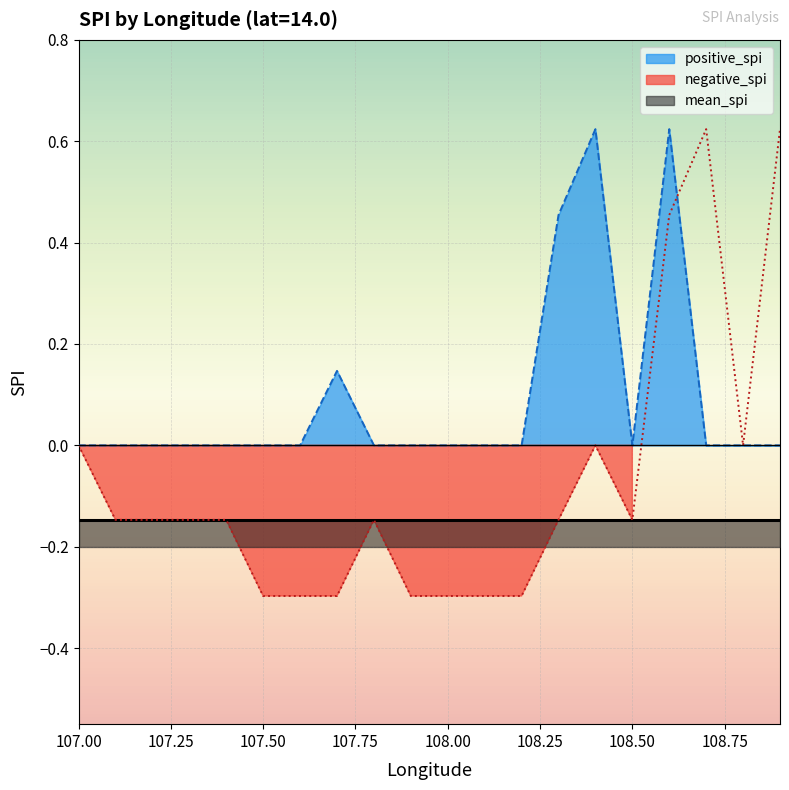

True or false: negative_spi has a value of -0.1 at 108.0.

False